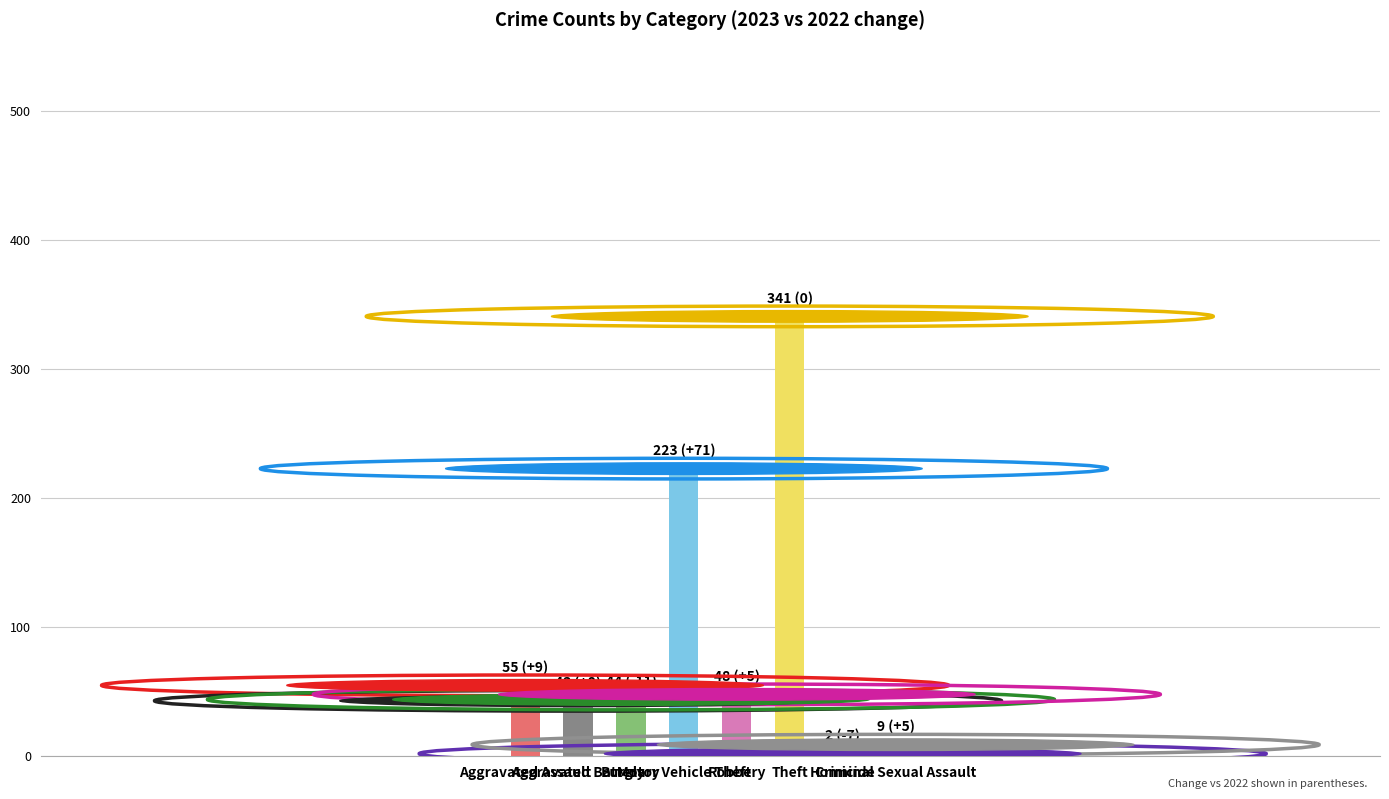

Which category has the highest value across all series?

Theft